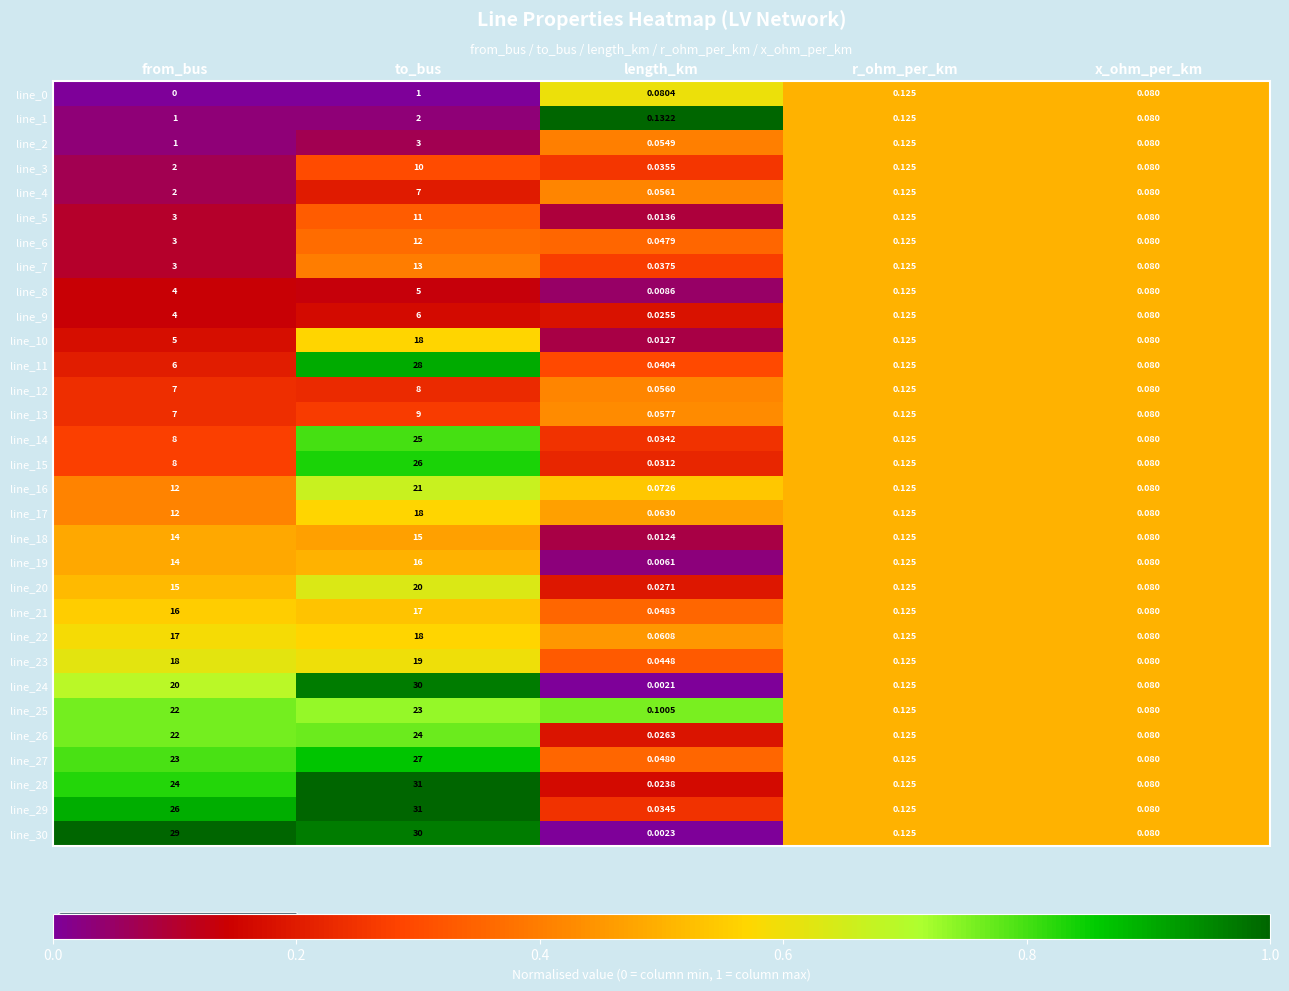

Rank the categories by line_6 value from lowest to highest.

length_km, x_ohm_per_km, r_ohm_per_km, from_bus, to_bus